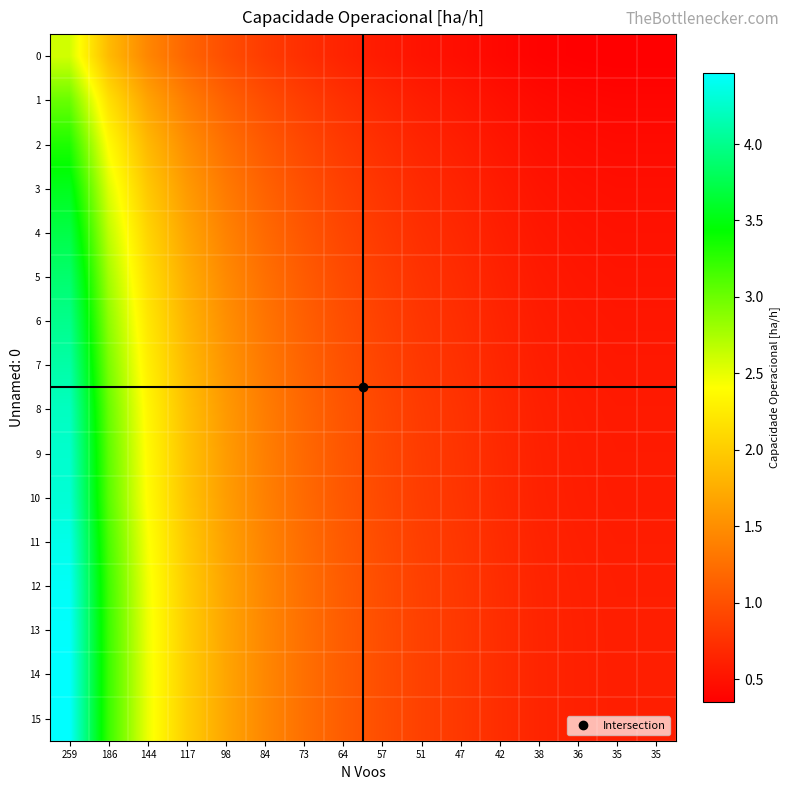

Rank the series at 57 from highest to lowest value.

15, 14, 13, 12, 11, 10, 9, 8, 7, 6, 5, 4, 3, 2, 1, 0